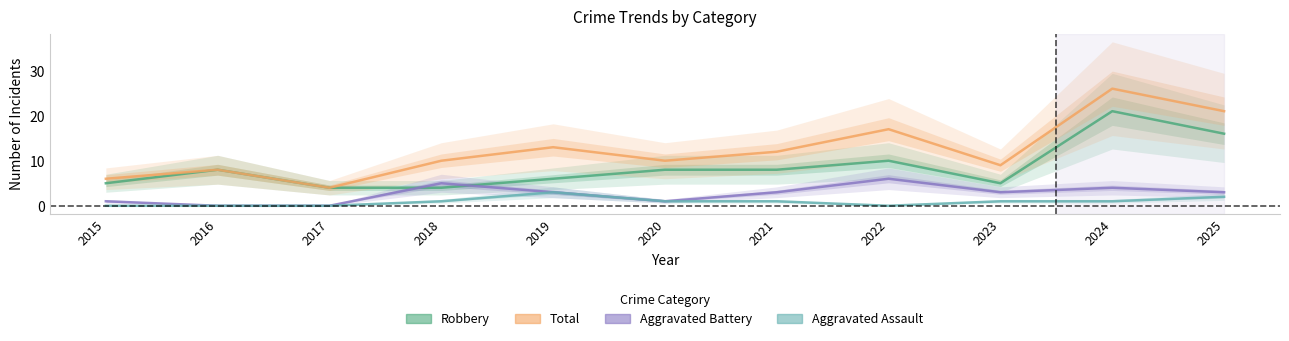

Reading left to right, extract all data points from this chart.

Robbery: 2015=5	2016=8	2017=4	2018=4	2019=6	2020=8	2021=8	2022=10	2023=5	2024=21	2025=16
Total: 2015=6	2016=8	2017=4	2018=10	2019=13	2020=10	2021=12	2022=17	2023=9	2024=26	2025=21
Aggravated Battery: 2015=1	2016=0	2017=0	2018=5	2019=3	2020=1	2021=3	2022=6	2023=3	2024=4	2025=3
Aggravated Assault: 2015=0	2016=0	2017=0	2018=1	2019=3	2020=1	2021=1	2022=0	2023=1	2024=1	2025=2